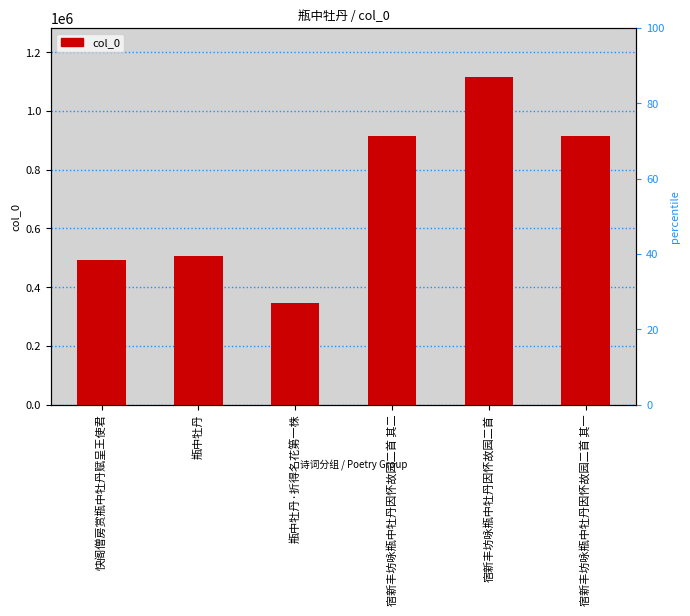

What is the maximum value shown in the chart?

1115261